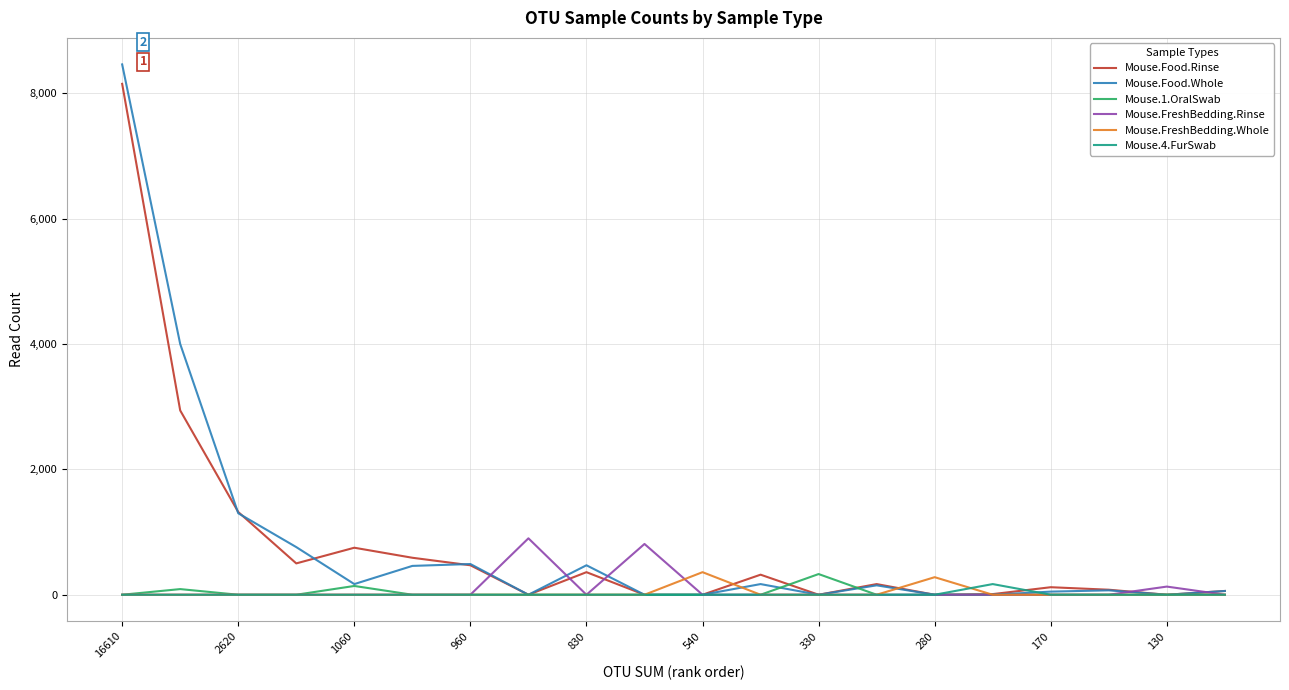

What is the maximum value shown in the chart?

8460